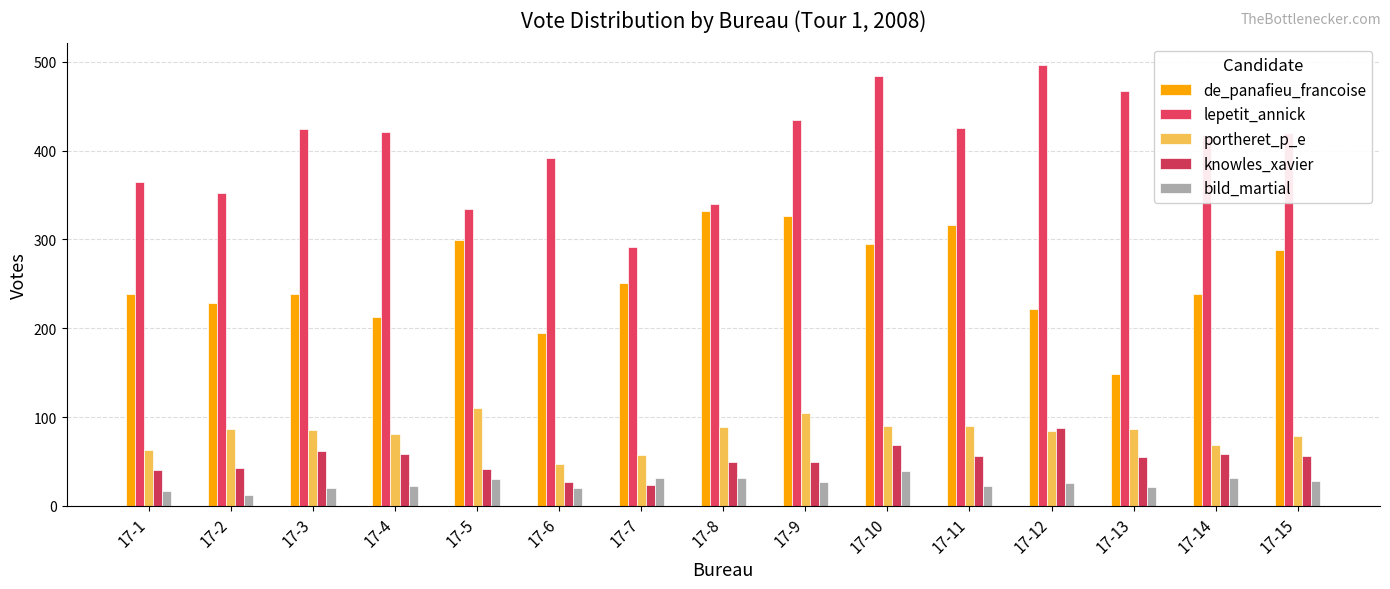

At how many categories does at least one series exceed 47?

15